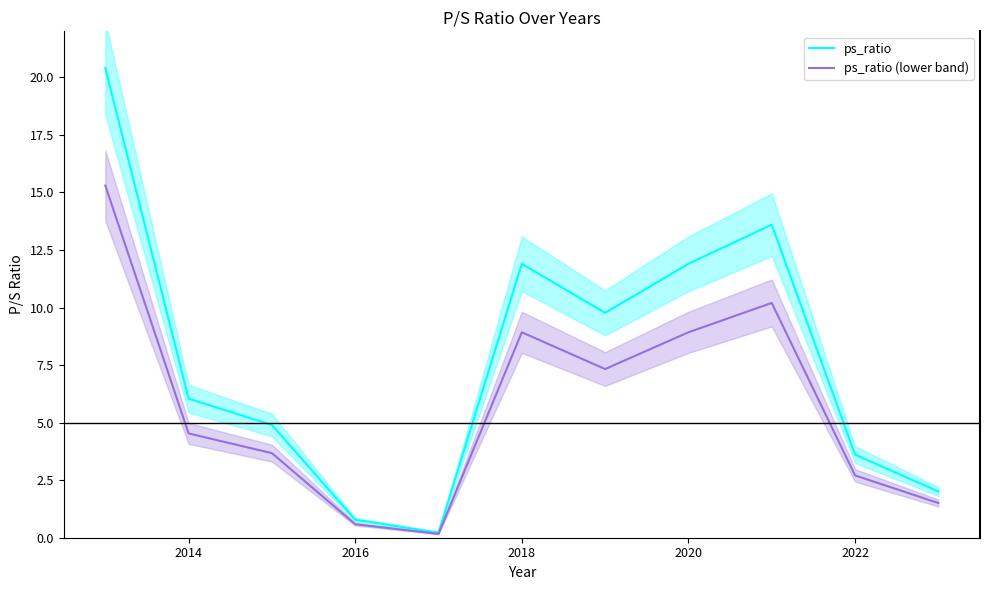

What is the difference between the second highest and second lowest values in the ps_ratio (lower band) series?

9.6